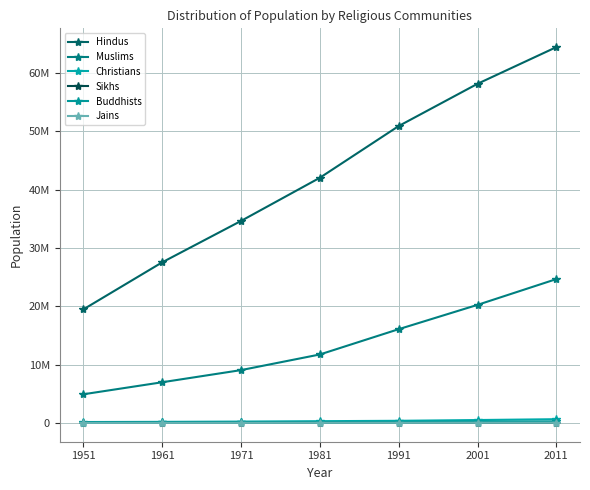

Where is Buddhists nearest to the value 182237?

1991